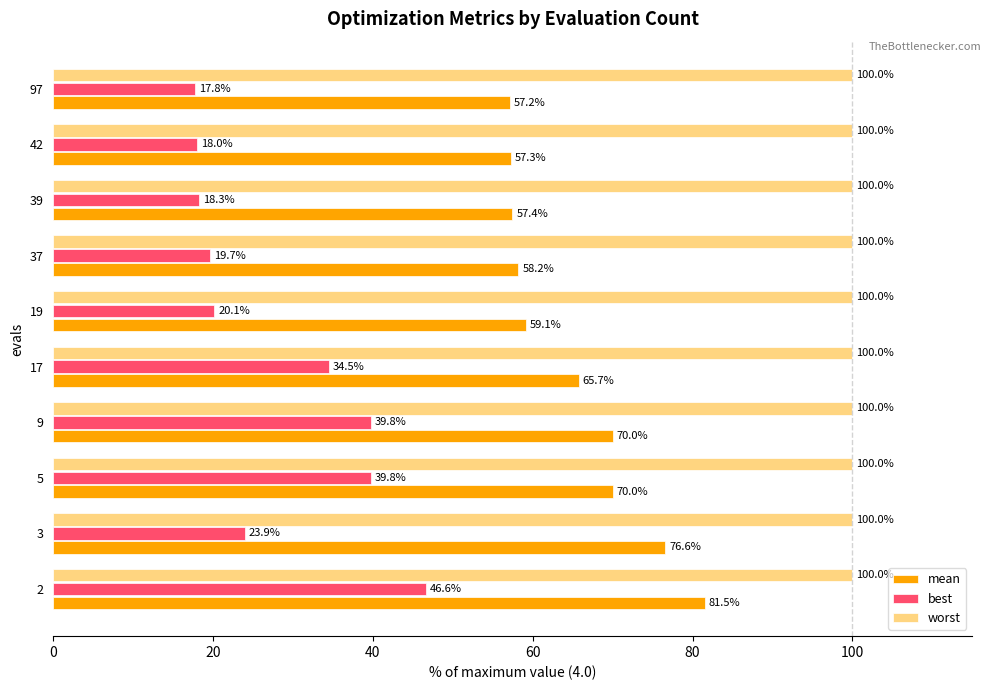

What is the average value of the best series?

27.8